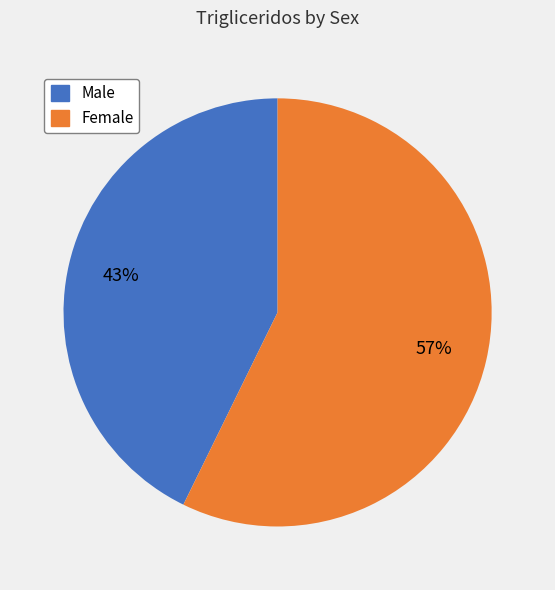

Is the sum of Male and Female greater than half?

Yes